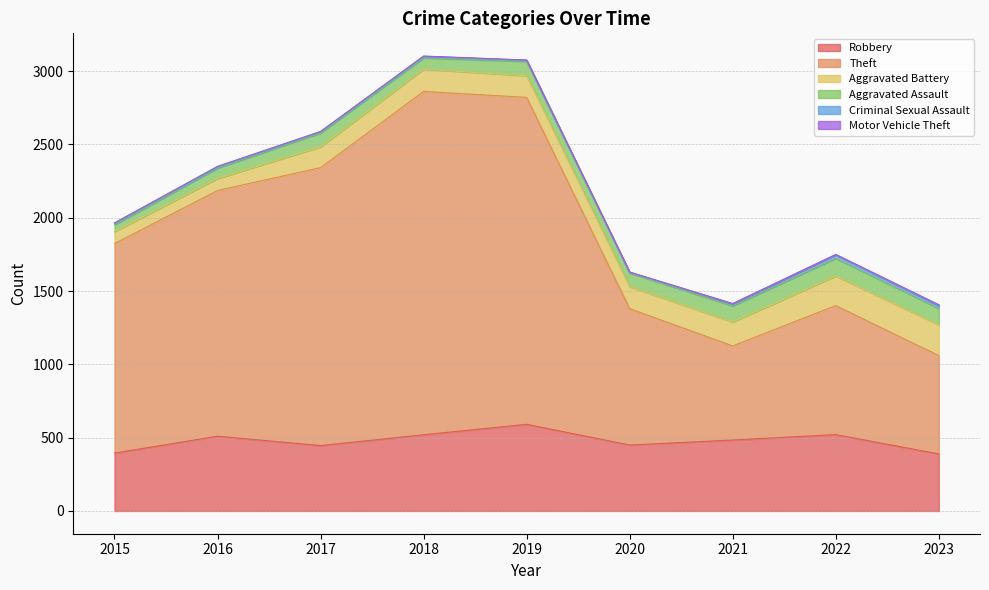

What is the value of the Motor Vehicle Theft point at the 1st from the left?

1